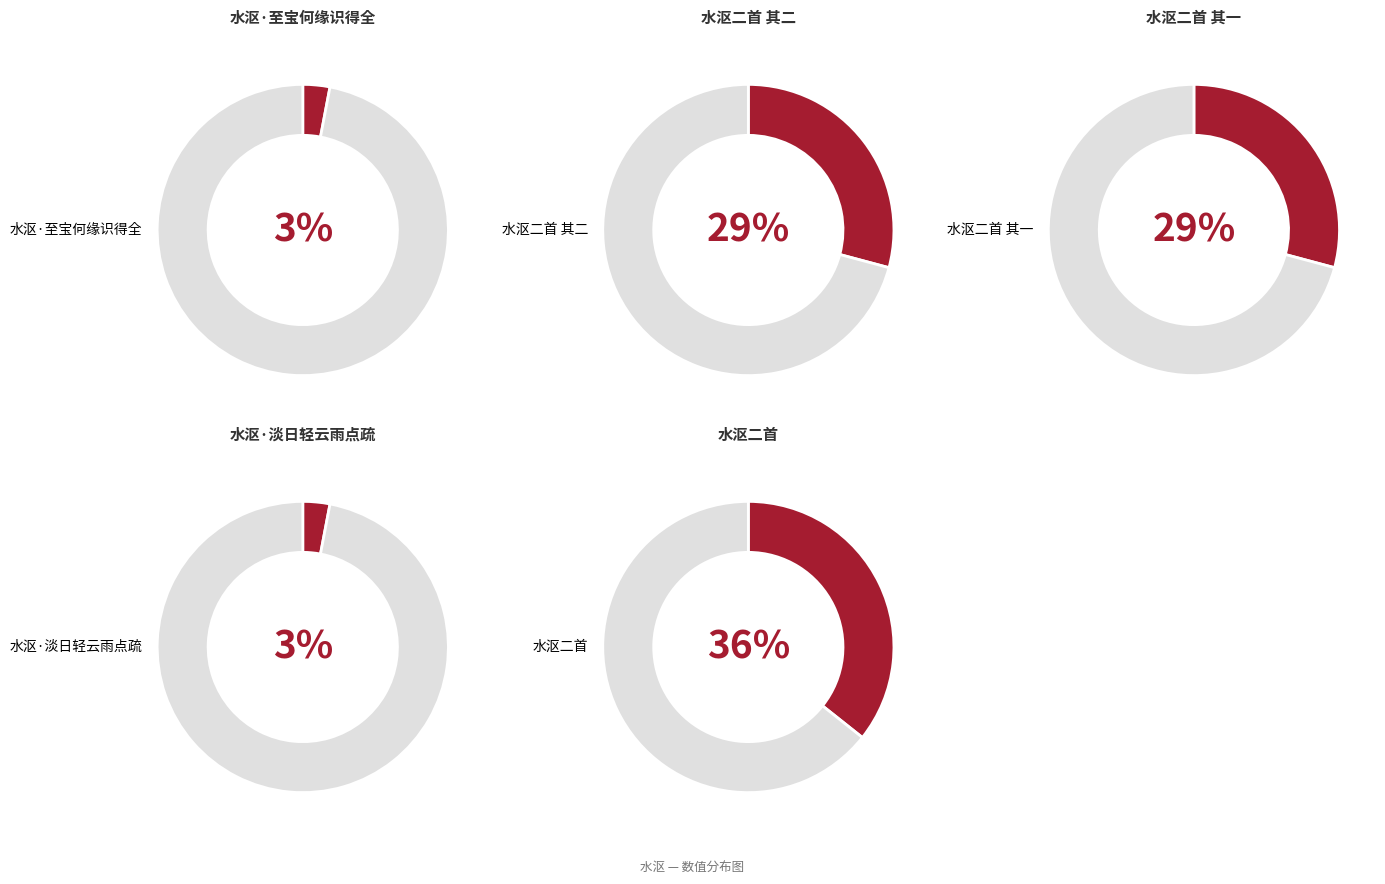

To the nearest percent, what is the average slice percentage?

20%